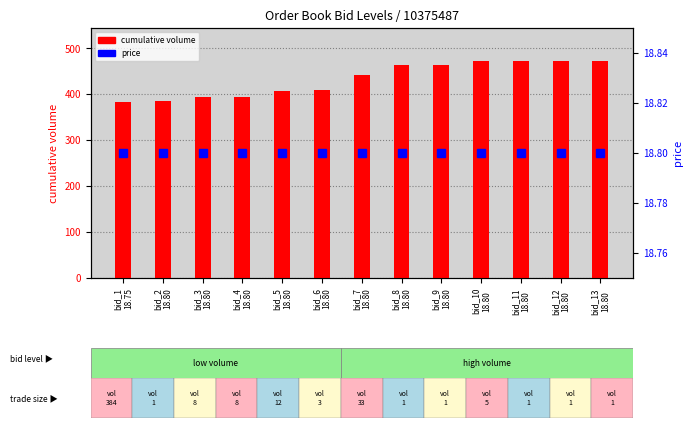

What is the value of the price bar at the 2nd from the left?

18.8